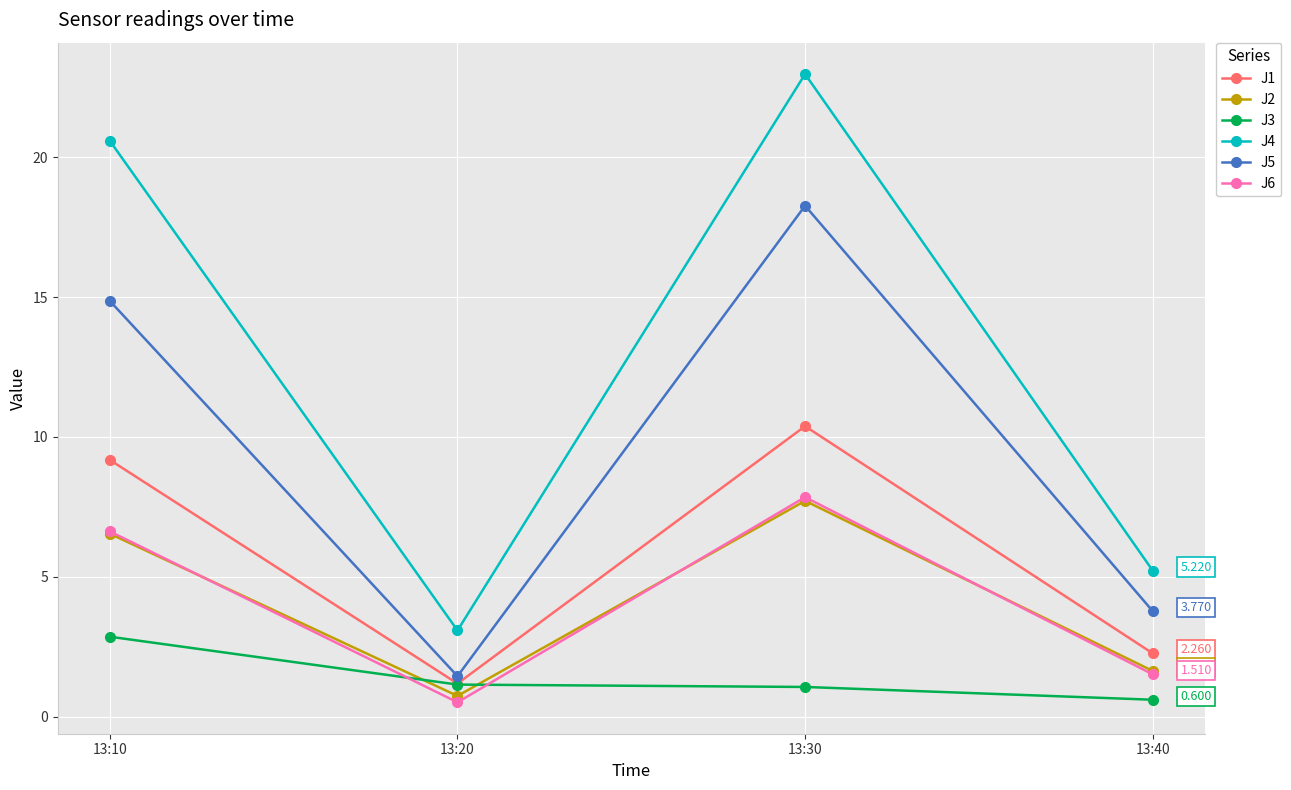

What is the average value of the J2 series?

4.2